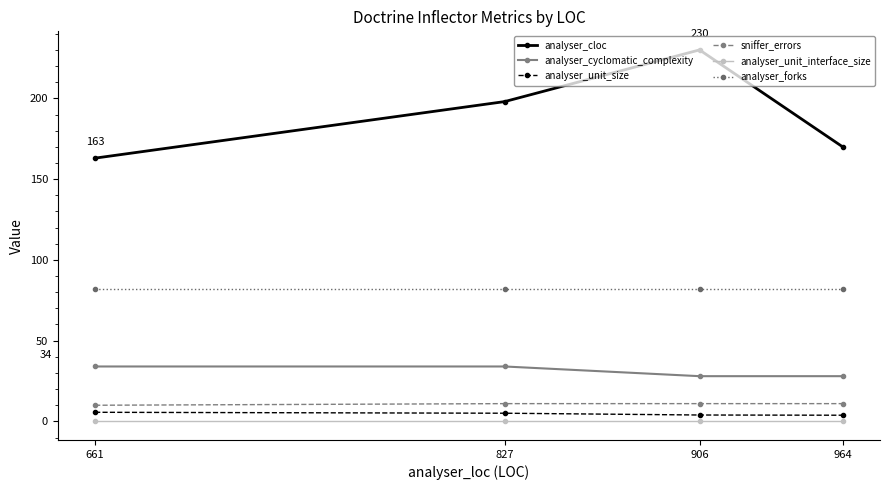

True or false: analyser_unit_interface_size and analyser_cyclomatic_complexity cross at least once.

False